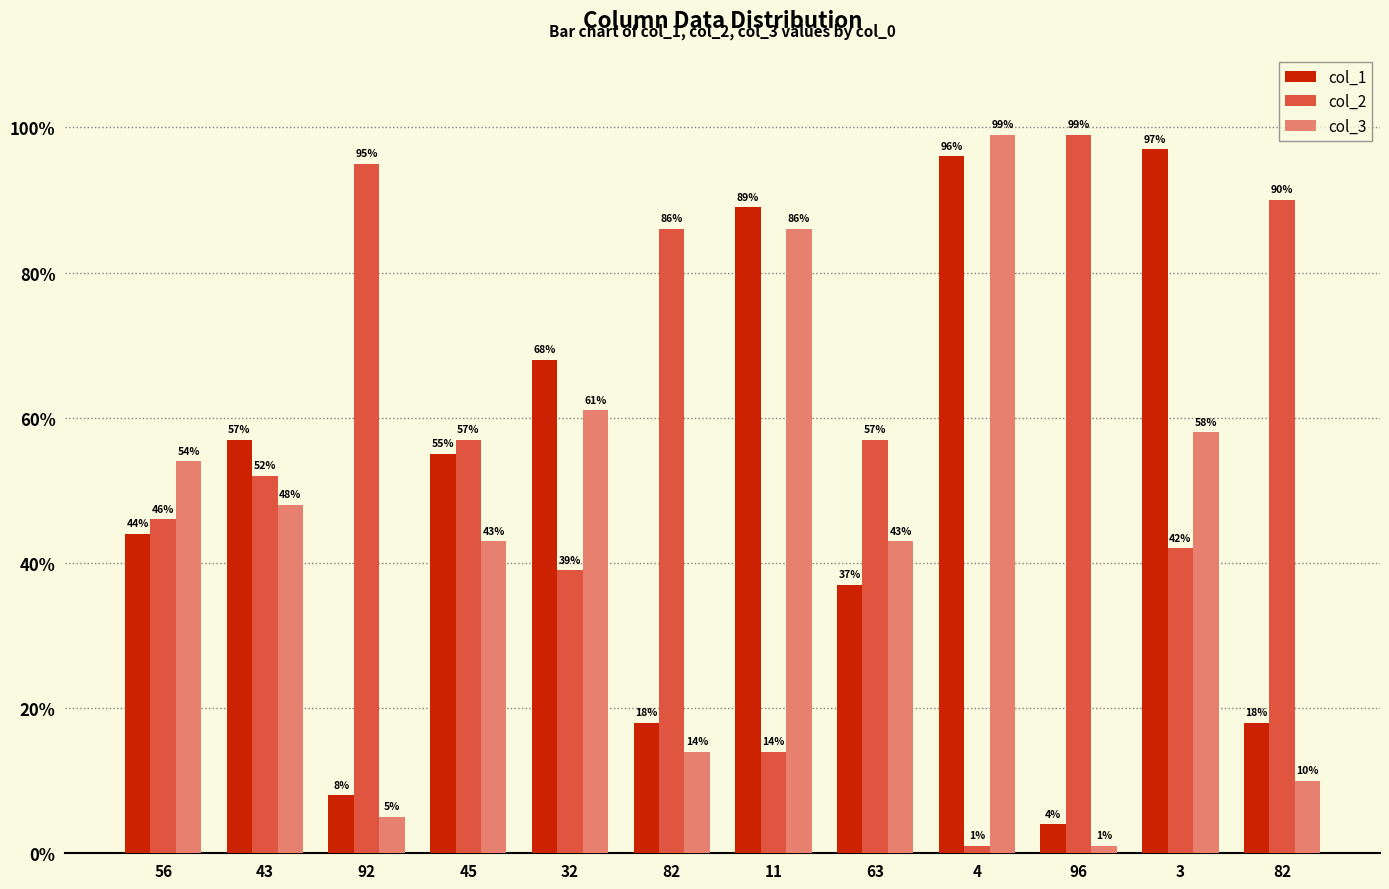

What is the label of the 7th bar from the right?

82